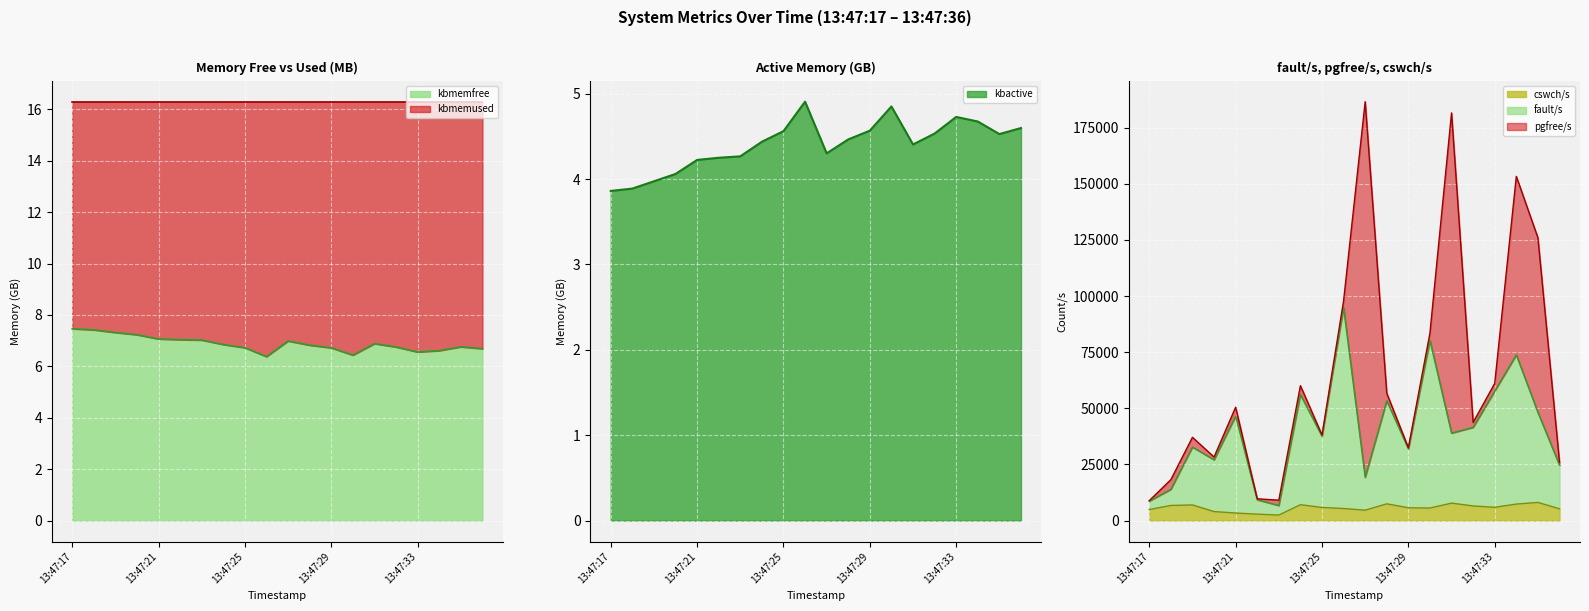

At which category is the sum across all series the highest?

13:47:26